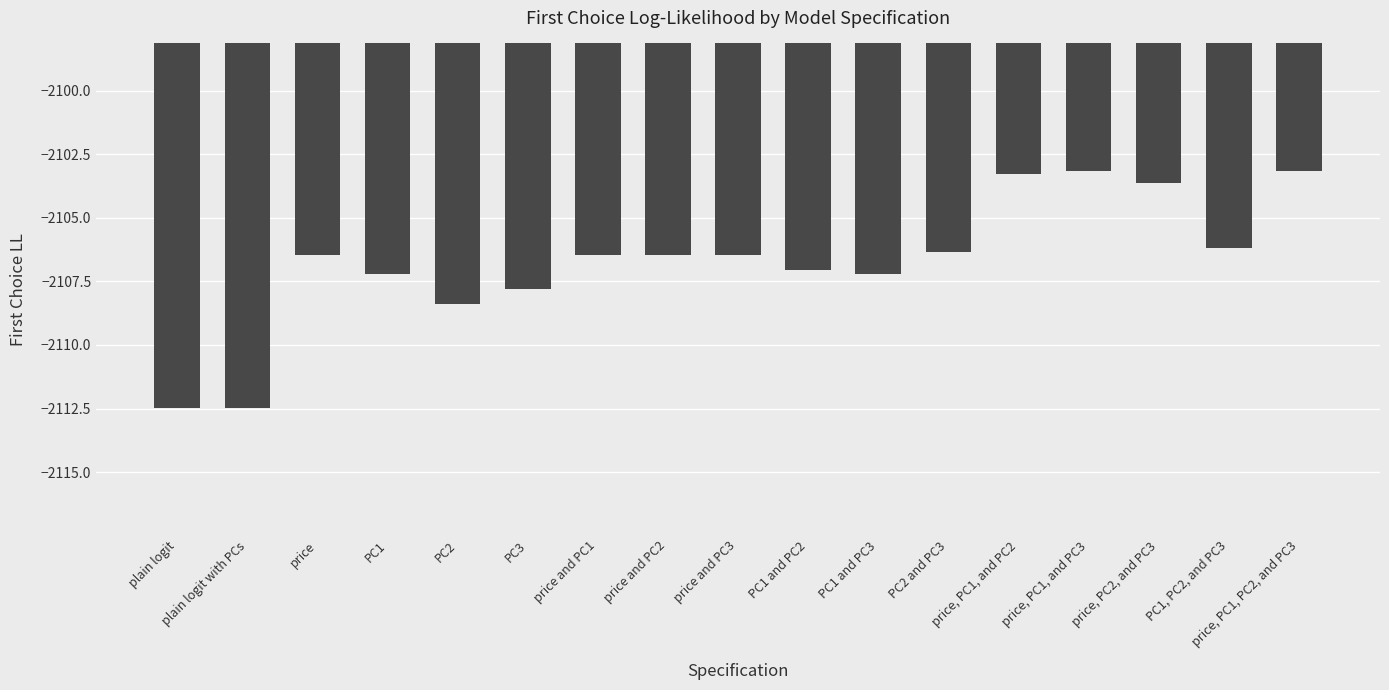

Where does the data first go above -2106?

price, PC1, and PC2